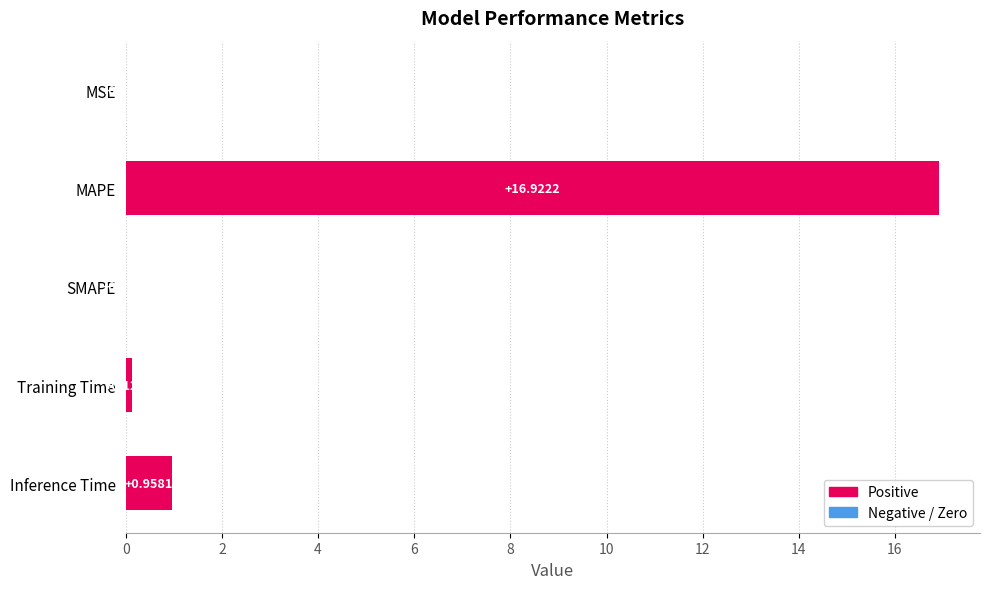

What is the sum of all values?

18.0